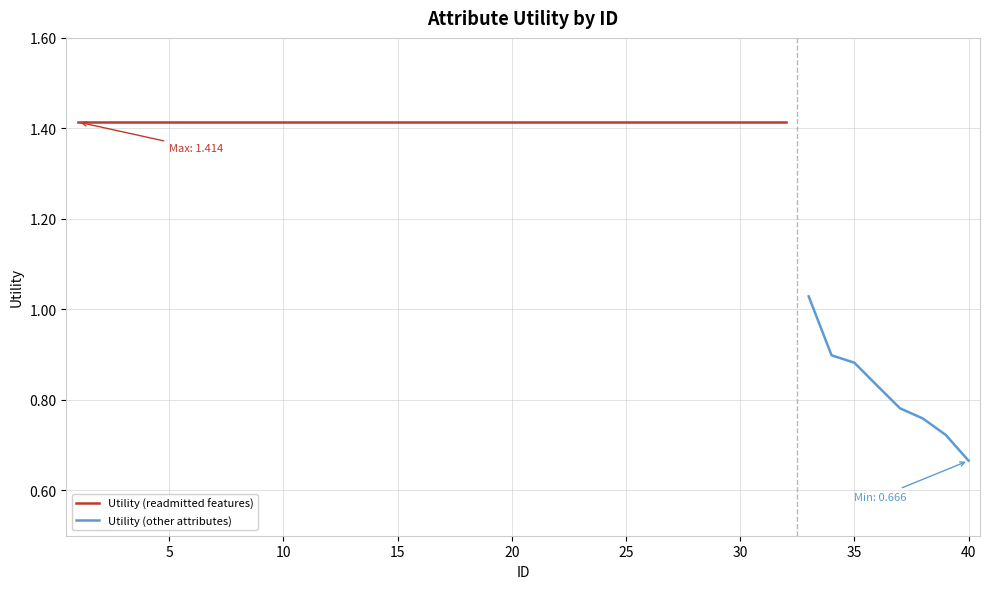

Approximately how many times larger is the value at 5 compared to 16?

1.0